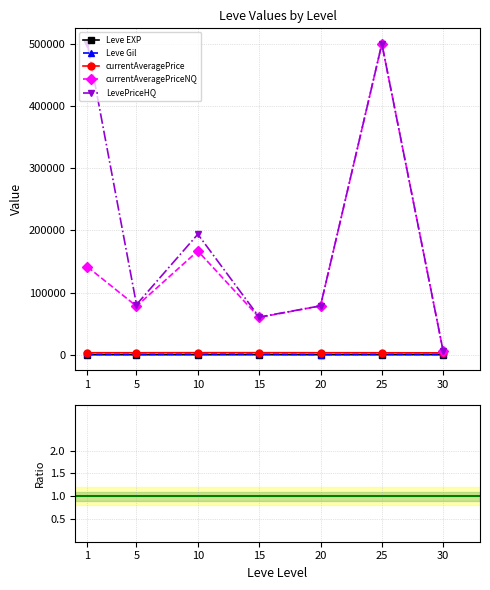

Which label corresponds to the smallest value in the chart?

1